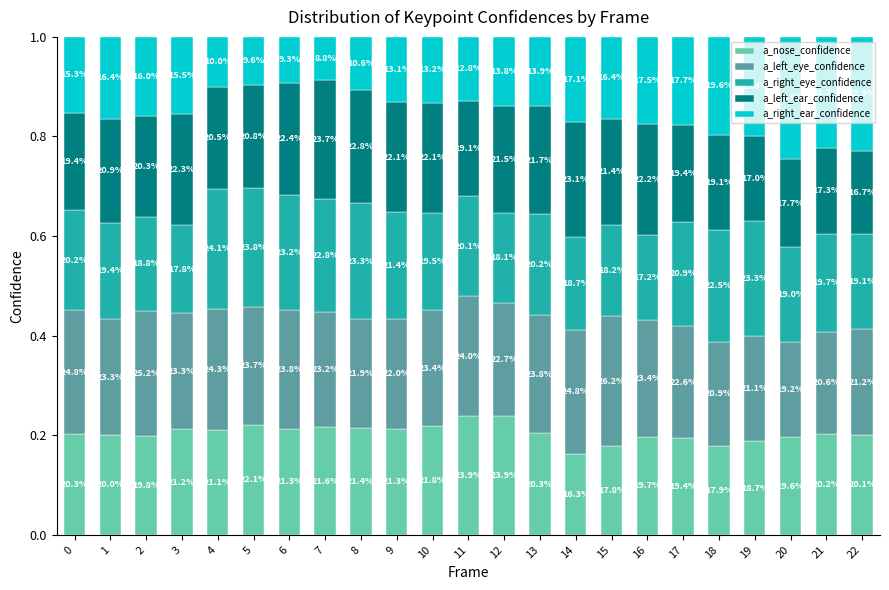

What is the total value across all series at 19?

1.0